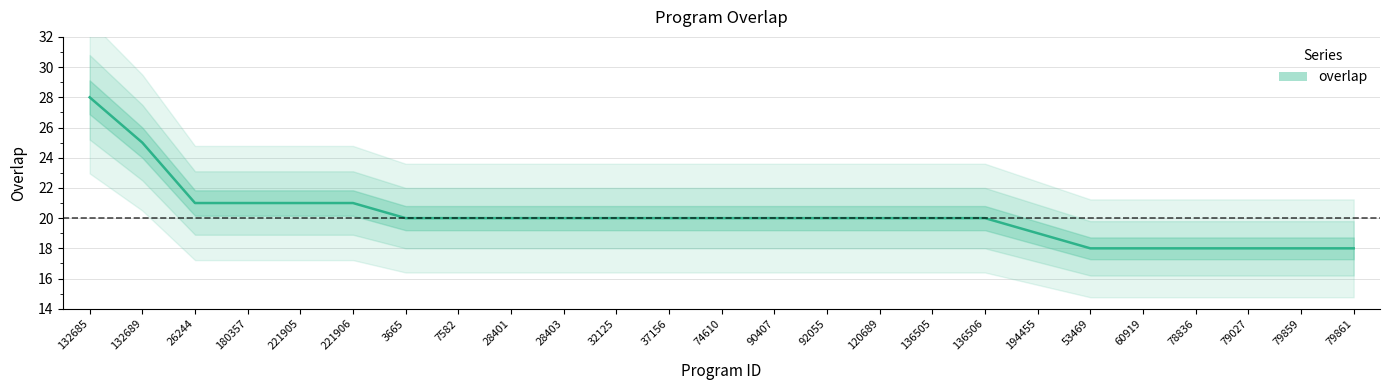

How many lines are shown in the chart?

1